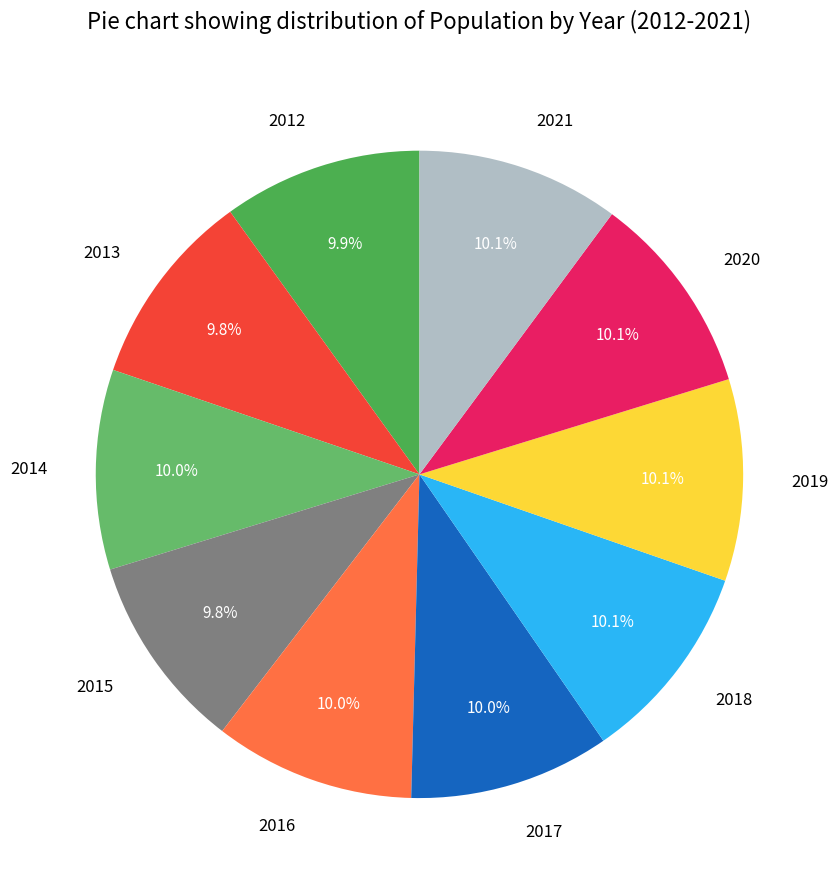

Does 2020 account for over 50% of the chart?

No